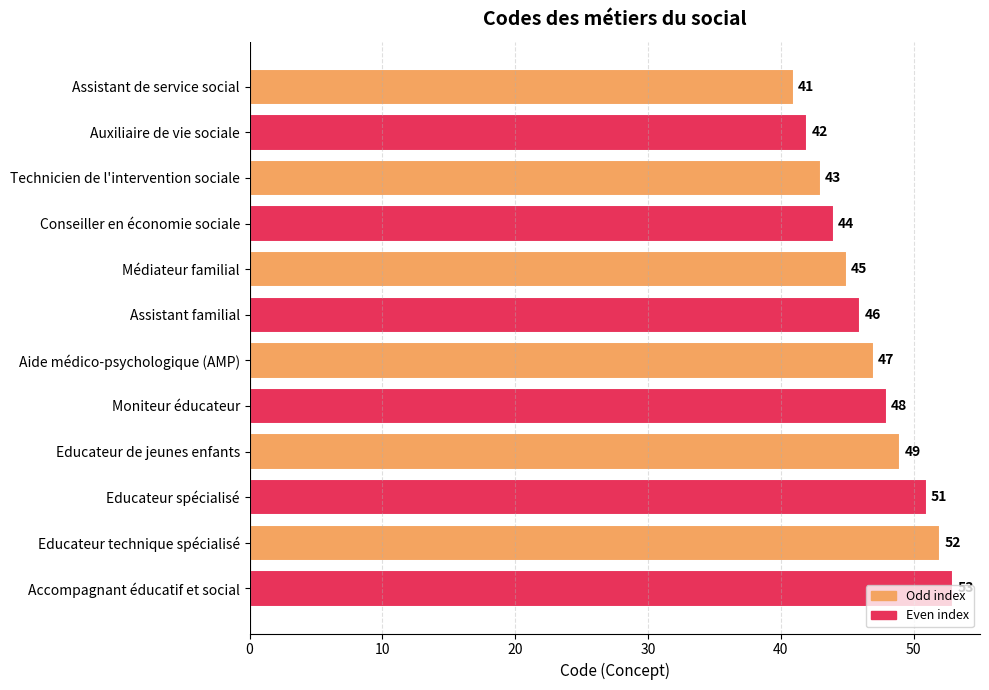

True or false: the data shows 17 at Moniteur éducateur.

False